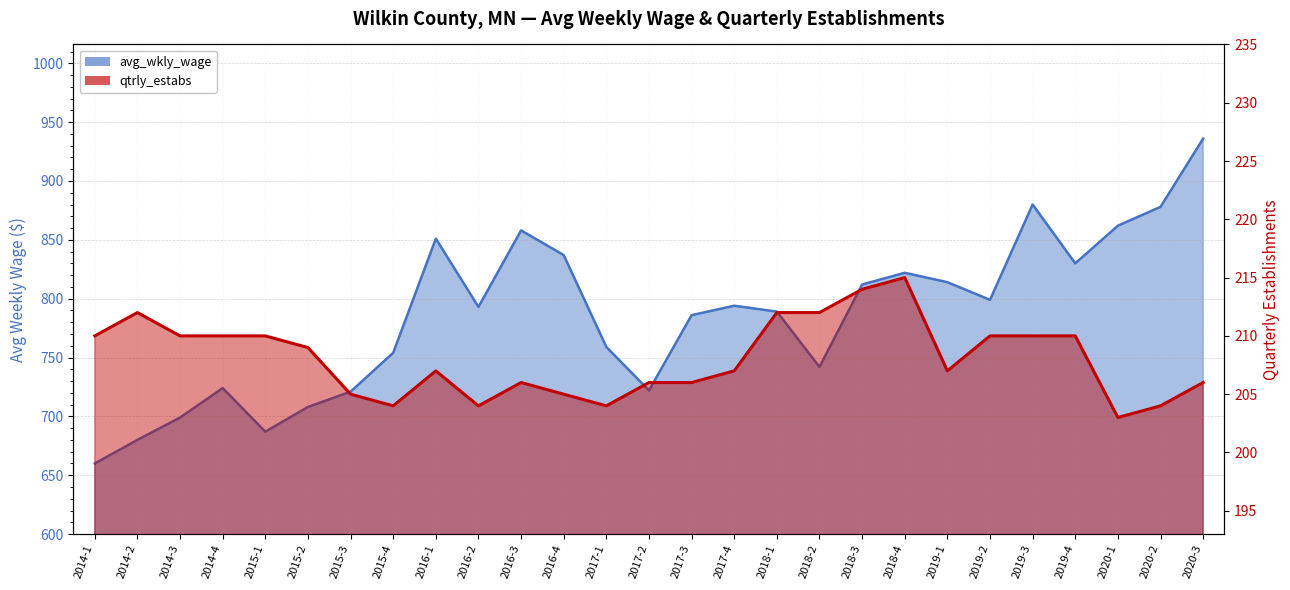

The qtrly_estabs series shows 365 at 2014-4. True or false?

False